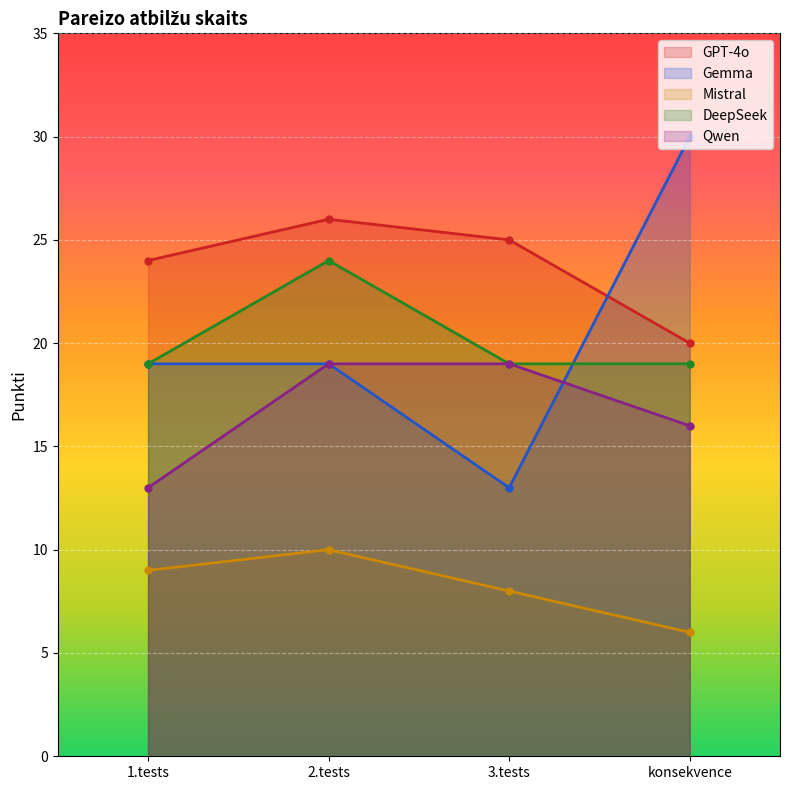

True or false: Mistral has more than 1 points higher than both neighbors.

False